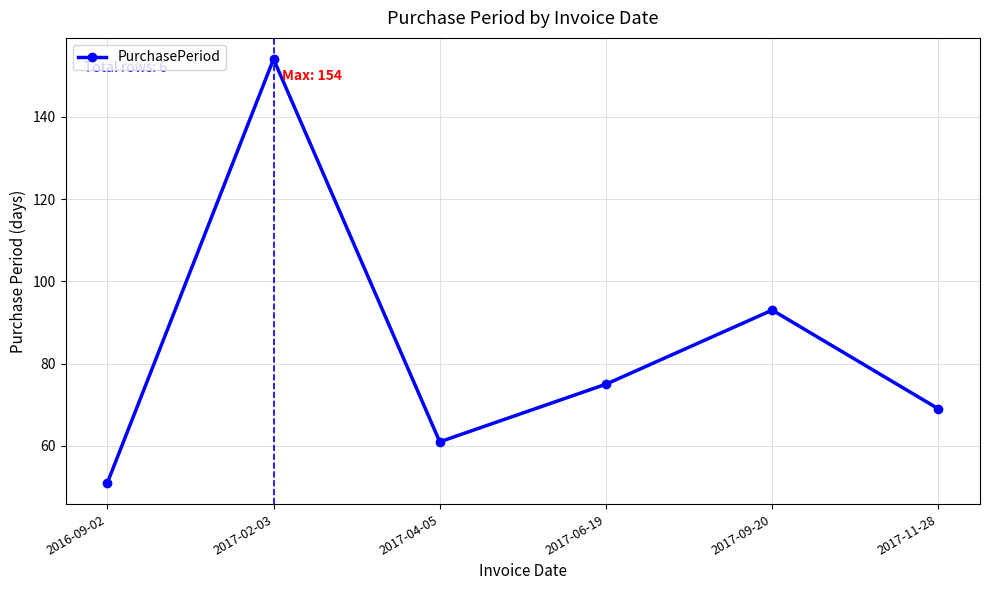

What is the difference between the maximum and minimum values?

103